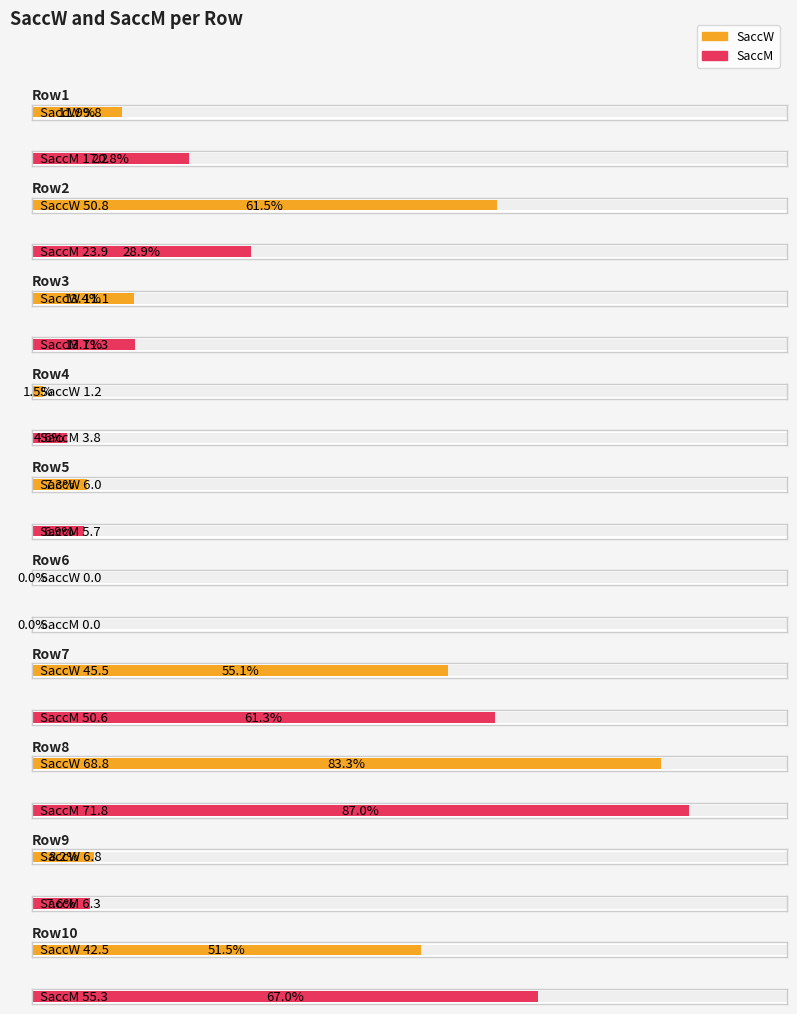

Does the chart contain stacked bars?

No